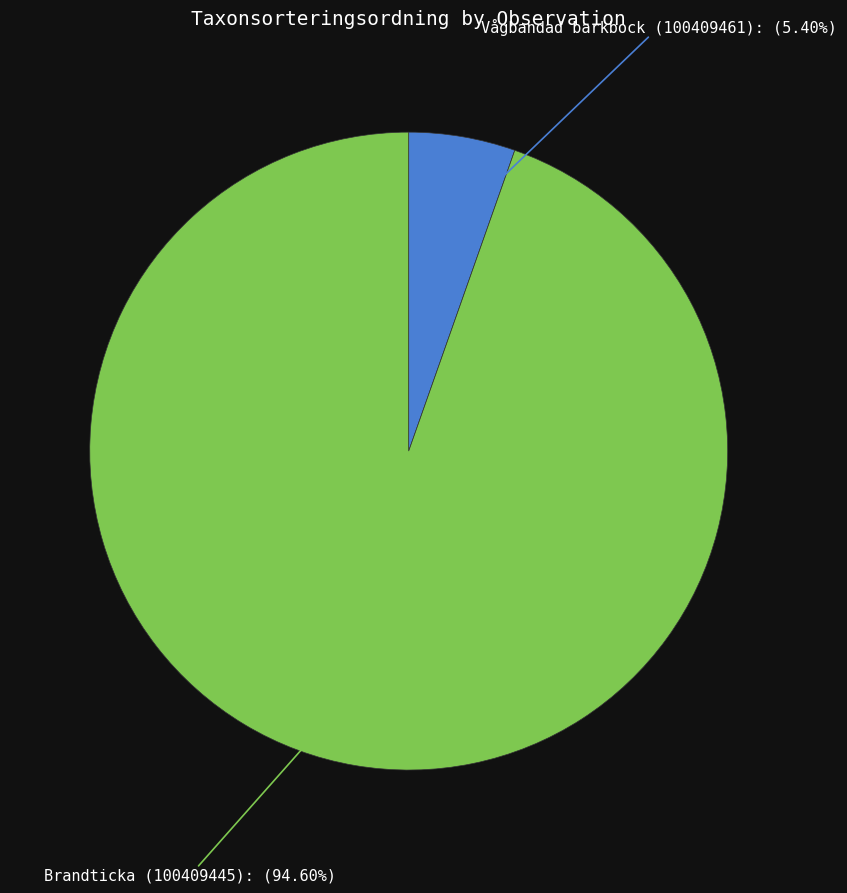

Is there a majority slice in this chart?

Yes